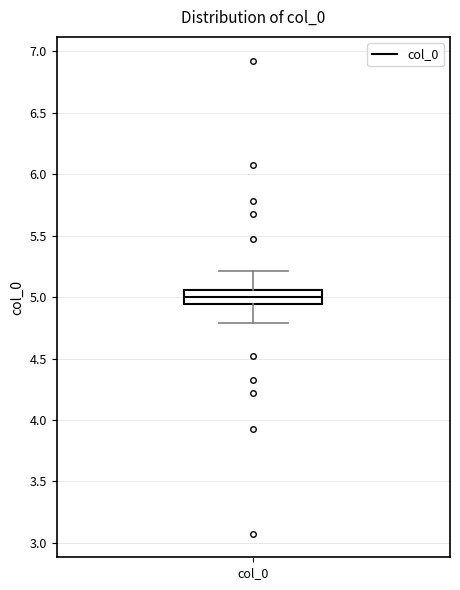

Transcribe this box plot: give where the median line is, the range the box spans, and where the two whiskers end, as read against the y-axis. The values are not printed on the chart, so give them approximately, as read against the axis.

median 5.00, box 4.95 to 5.05, whiskers 4.80 to 5.20